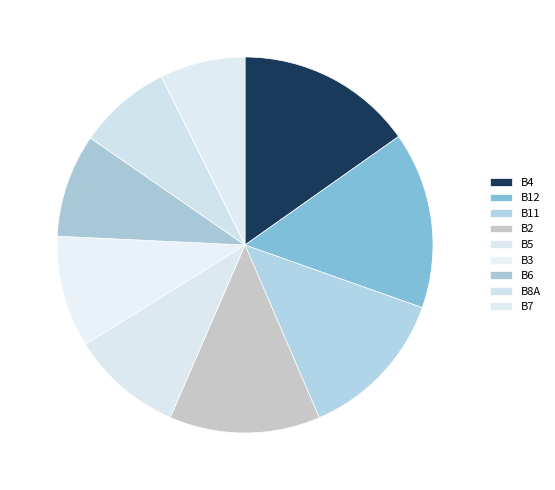

The B5 slice represents 10% of the pie. True or false?

True